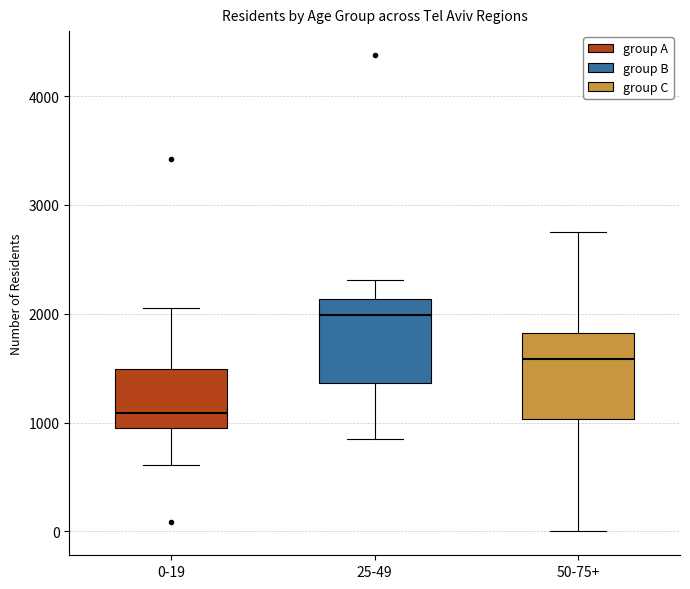

Reading left to right, transcribe this box plot: for each box, give where its median line is, the range the box spans, and where its two whiskers end, as read against the y-axis. The values are not printed on the chart, so give them approximately, as read against the axis.

0-19: median 1100, box 1000 to 1500, whiskers 600 to 2100
25-49: median 2000, box 1400 to 2100, whiskers 900 to 2300
50-75+: median 1600, box 1000 to 1800, whiskers 0 to 2800